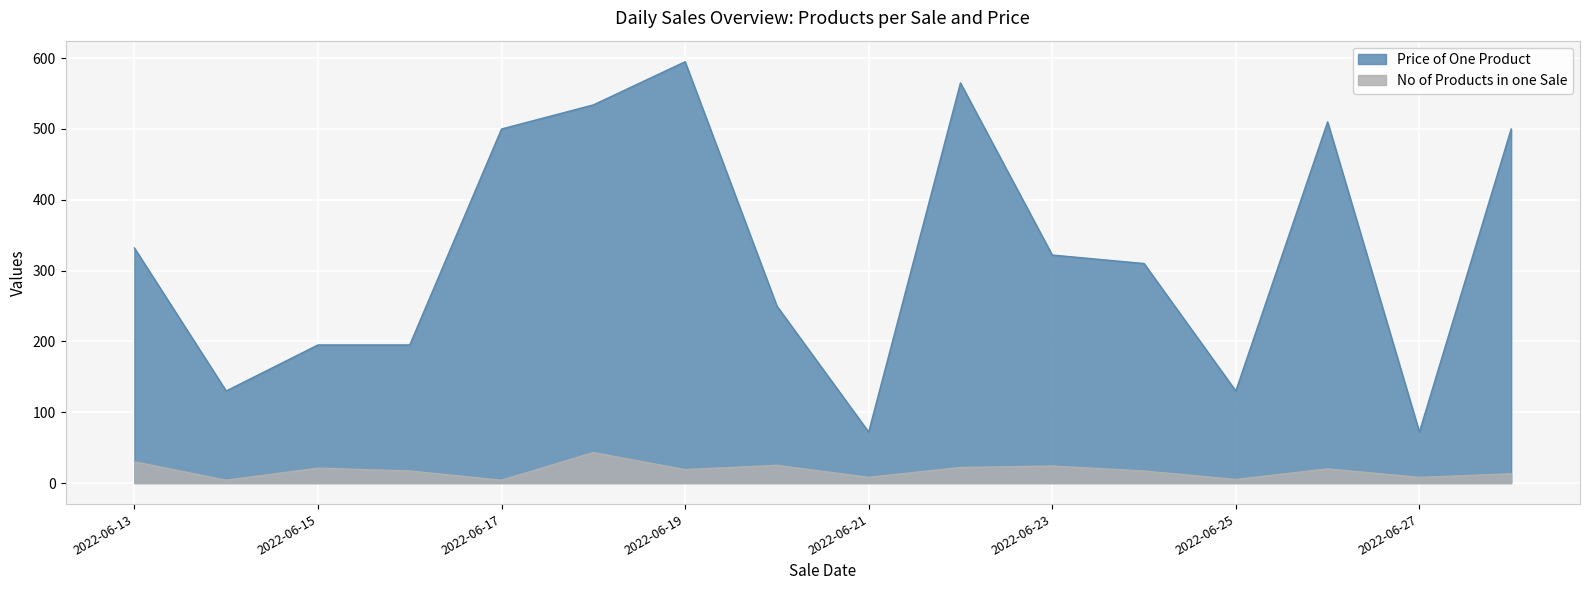

What is the total value across all series at 2022-06-16?

212